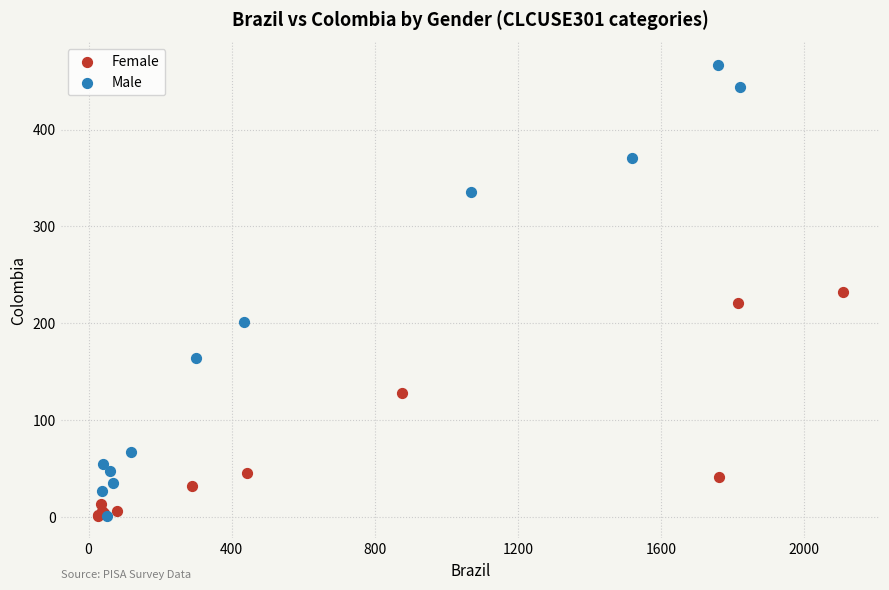

Which series reaches the maximum Y coordinate?

Male